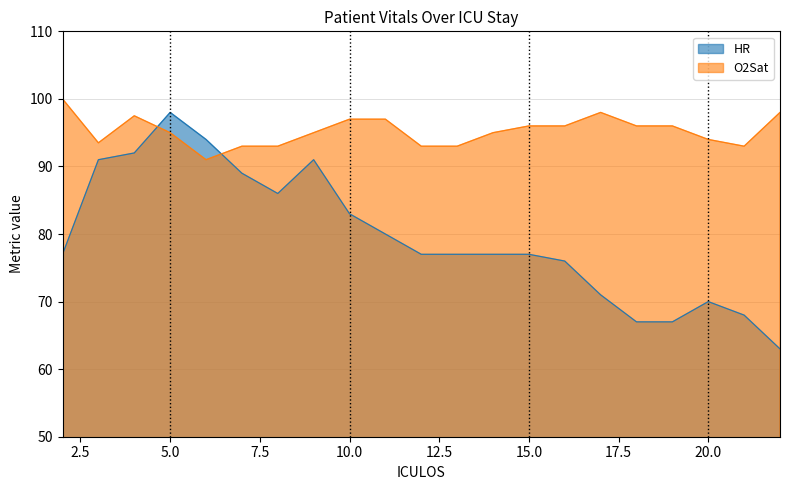

Reading left to right, transcribe all the data shown in this chart.

HR: 2=77.0	3=91.0	4=92.0	5=98.0	6=94.0	7=89.0	8=86.0	9=91.0	10=83.0	11=80.0	12=77.0	13=77.0	14=77.0	15=77.0	16=76.0	17=71.0	18=67.0	19=67.0	20=70.0	21=68.0	22=63.0
O2Sat: 2=100.0	3=93.5	4=97.5	5=95.0	6=91.0	7=93.0	8=93.0	9=95.0	10=97.0	11=97.0	12=93.0	13=93.0	14=95.0	15=96.0	16=96.0	17=98.0	18=96.0	19=96.0	20=94.0	21=93.0	22=98.0